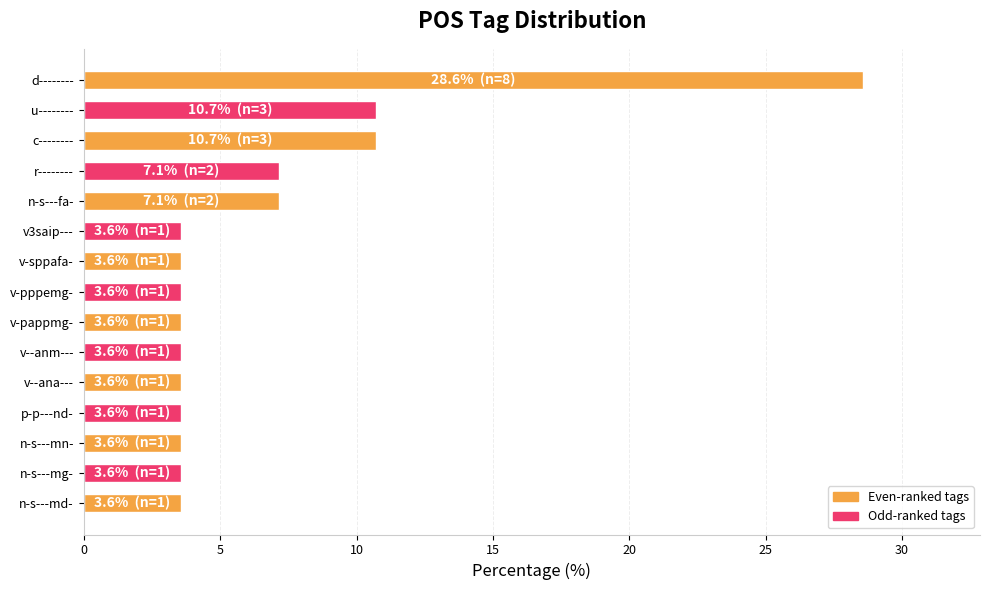

Does the chart contain stacked bars?

No